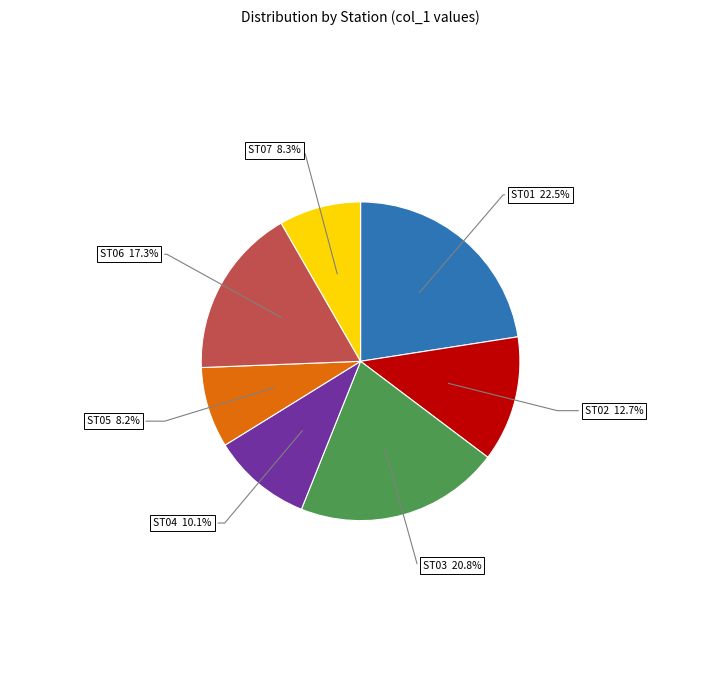

Is there any slice that represents more than half of the pie?

No